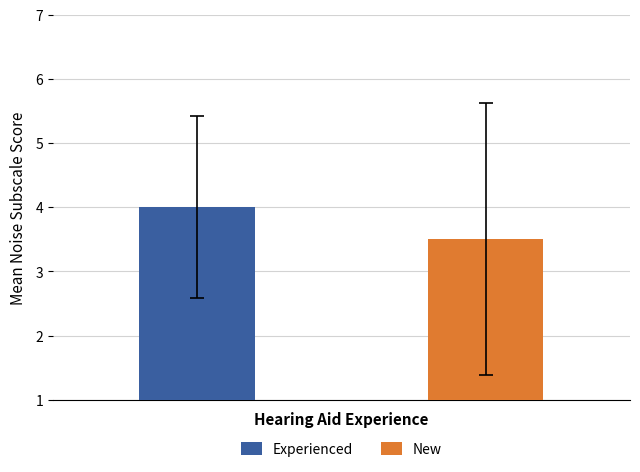

At which category is the sum across all series the highest?

1